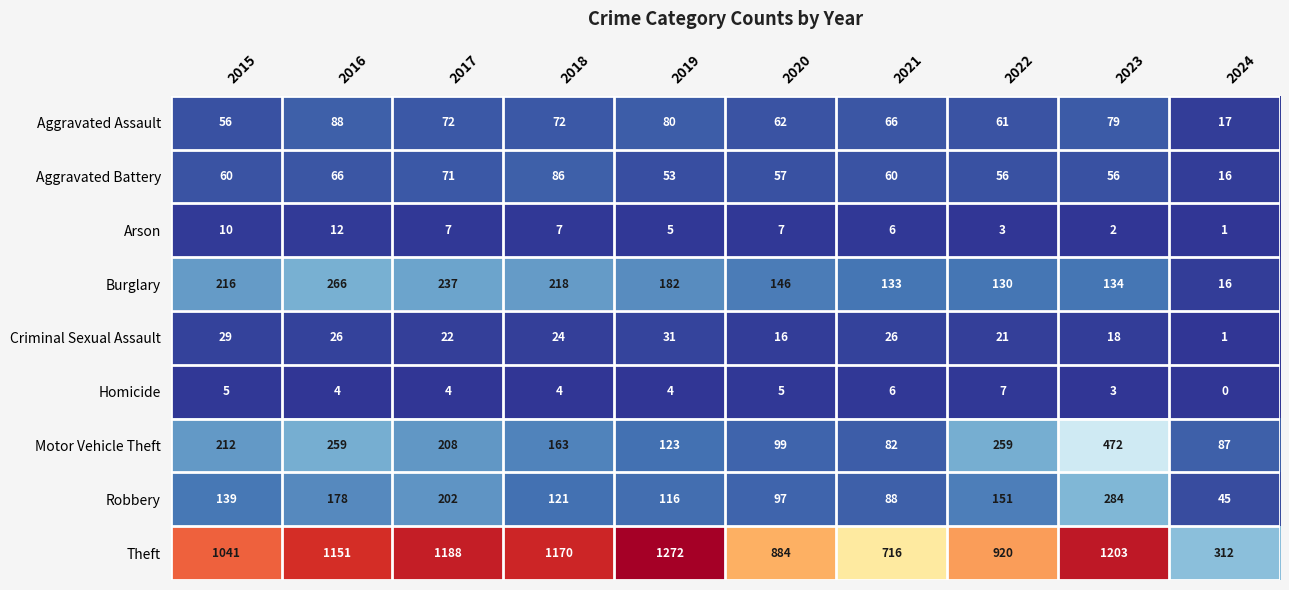

Rank the series by their maximum value, from highest to lowest.

Theft, Motor Vehicle Theft, Robbery, Burglary, Aggravated Assault, Aggravated Battery, Criminal Sexual Assault, Arson, Homicide